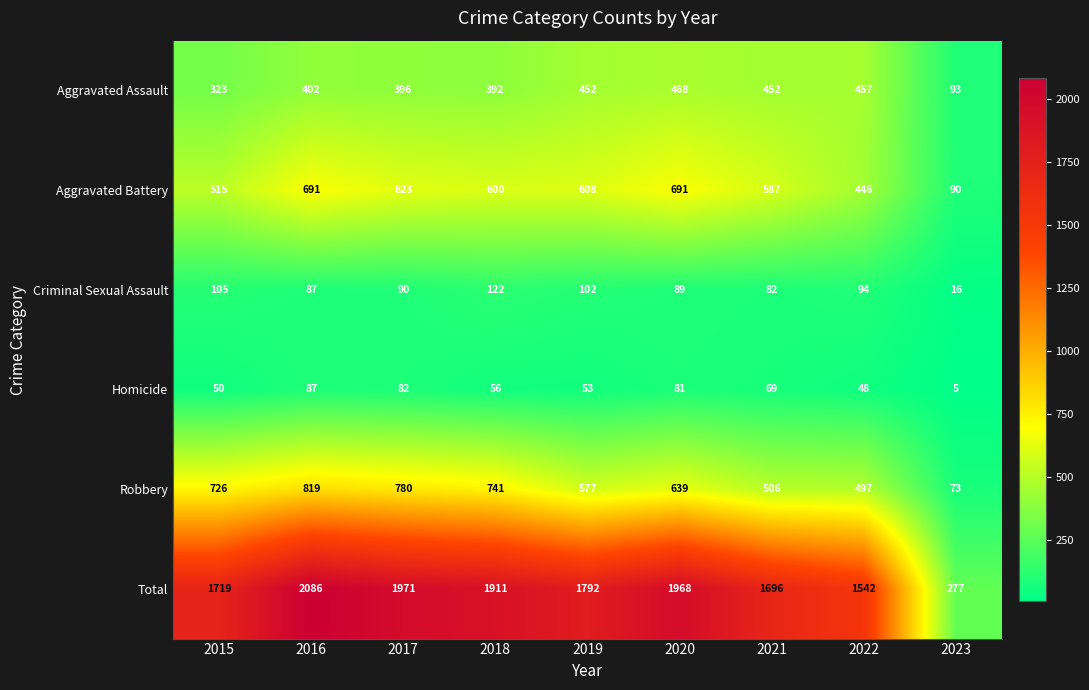

Which series has the largest total across all categories?

Total